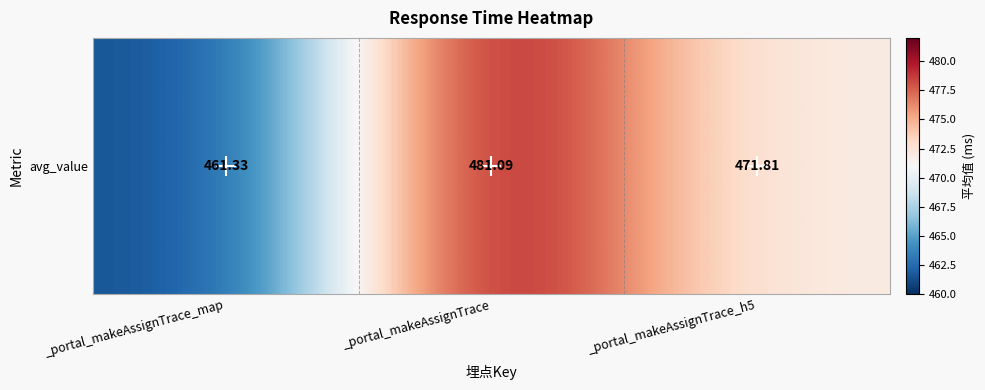

List the labels in order of value, smallest first.

_portal_makeAssignTrace_map, _portal_makeAssignTrace_h5, _portal_makeAssignTrace